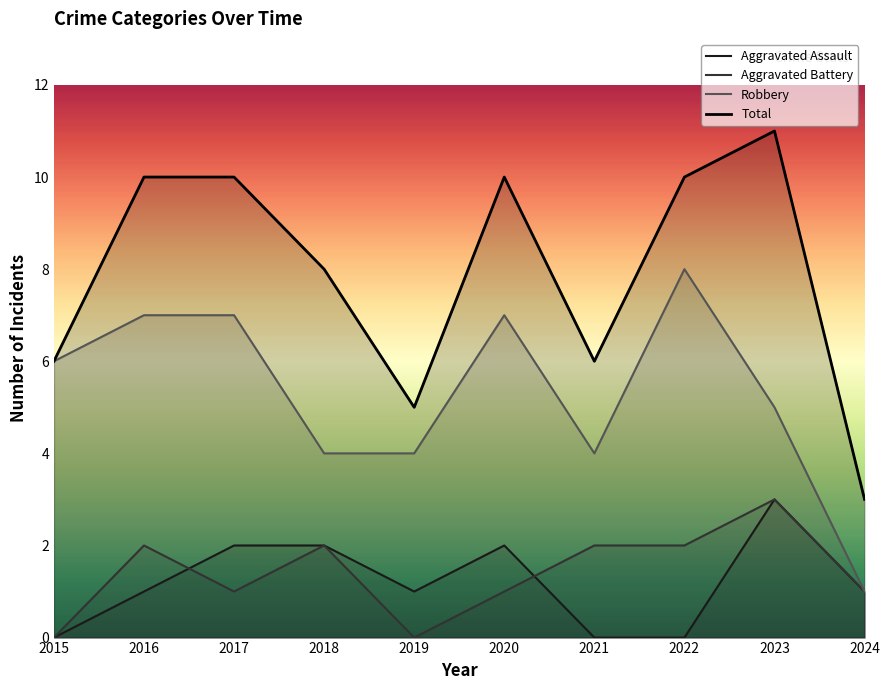

List the series in order of their peak value, highest first.

Total, Robbery, Aggravated Assault, Aggravated Battery